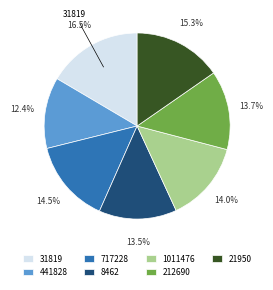

Is the sum of 21950 and 8462 greater than half?

No